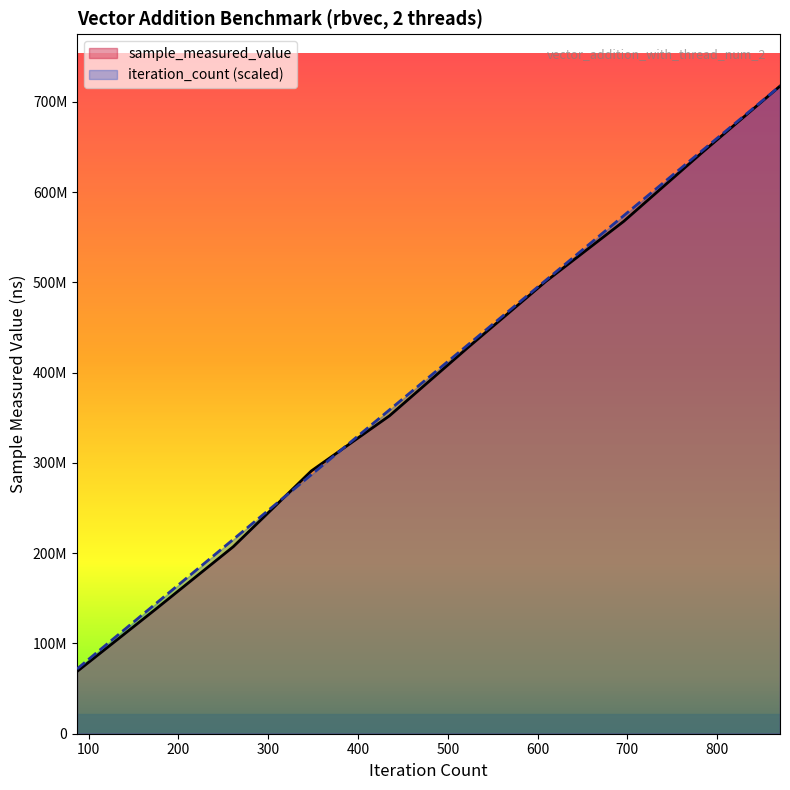

Does the chart display data point markers on the line(s)?

No